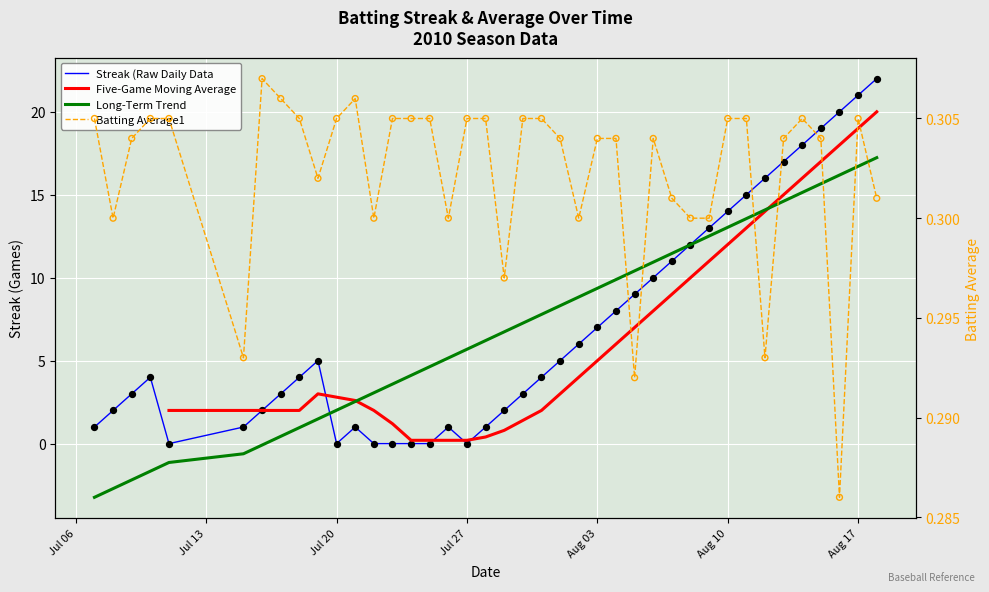

Which series reaches the minimum Y coordinate?

Long-Term Trend